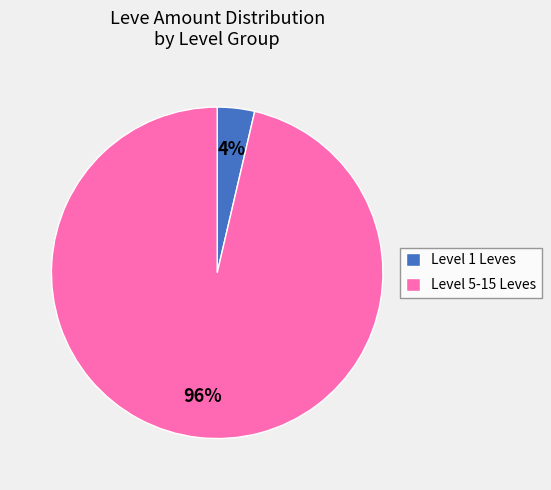

Count the number of slices in the pie.

2